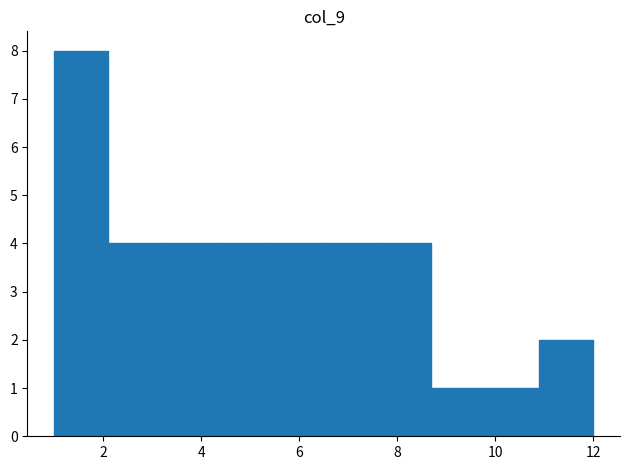

Reading left to right, transcribe this chart: for each bar, give the range it covers on the x-axis and its height. Neither the bar edges nor the heights are printed on the chart, so give them approximately, as read against the axes.

1.0 to 2.1: 8
2.1 to 3.2: 4
3.2 to 4.3: 4
4.3 to 5.4: 4
5.4 to 6.5: 4
6.5 to 7.6: 4
7.6 to 8.7: 4
8.7 to 9.8: 1
9.8 to 10.9: 1
10.9 to 12.0: 2